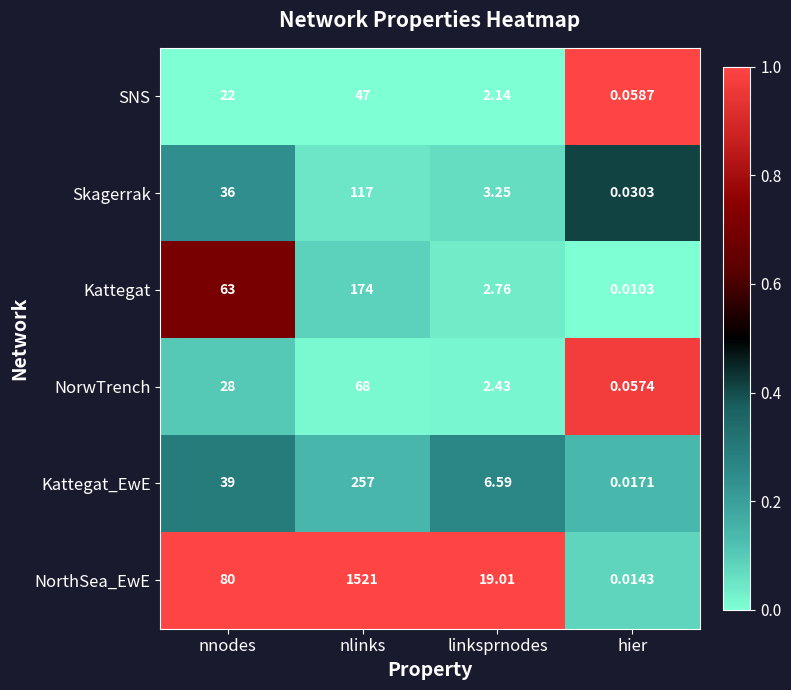

At hier, list the series in order from smallest to largest.

Kattegat, NorthSea_EwE, Kattegat_EwE, Skagerrak, NorwTrench, SNS